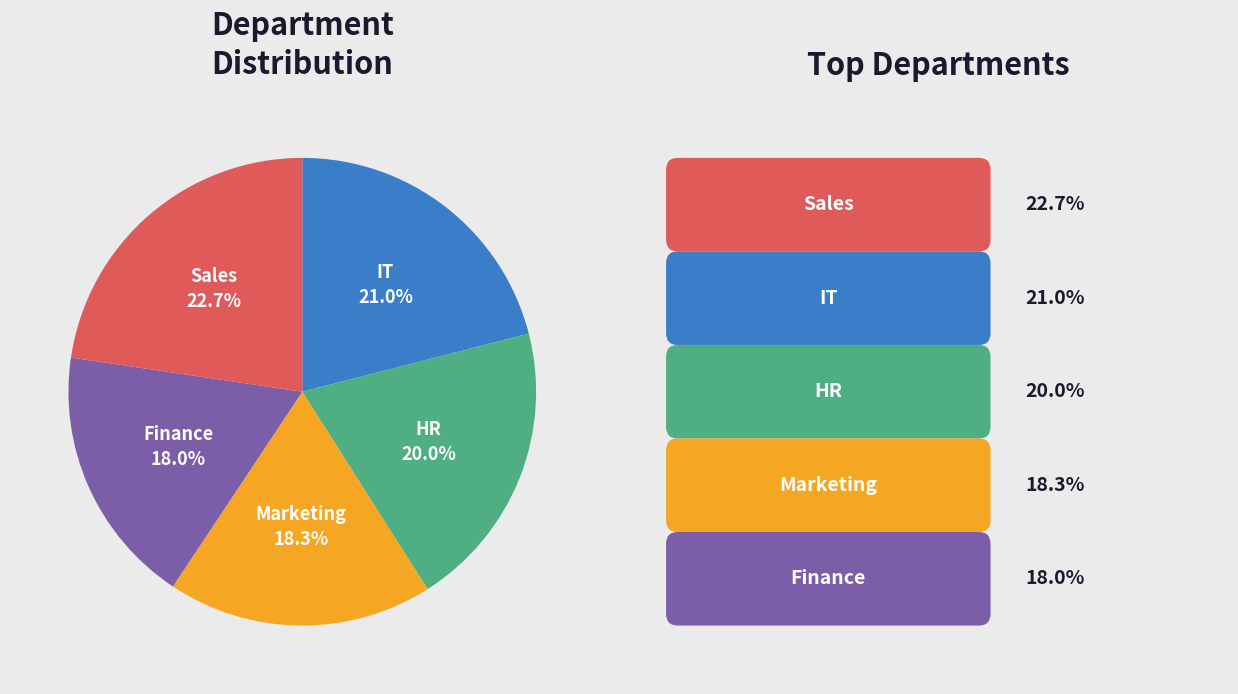

Is there any slice that represents more than half of the pie?

No